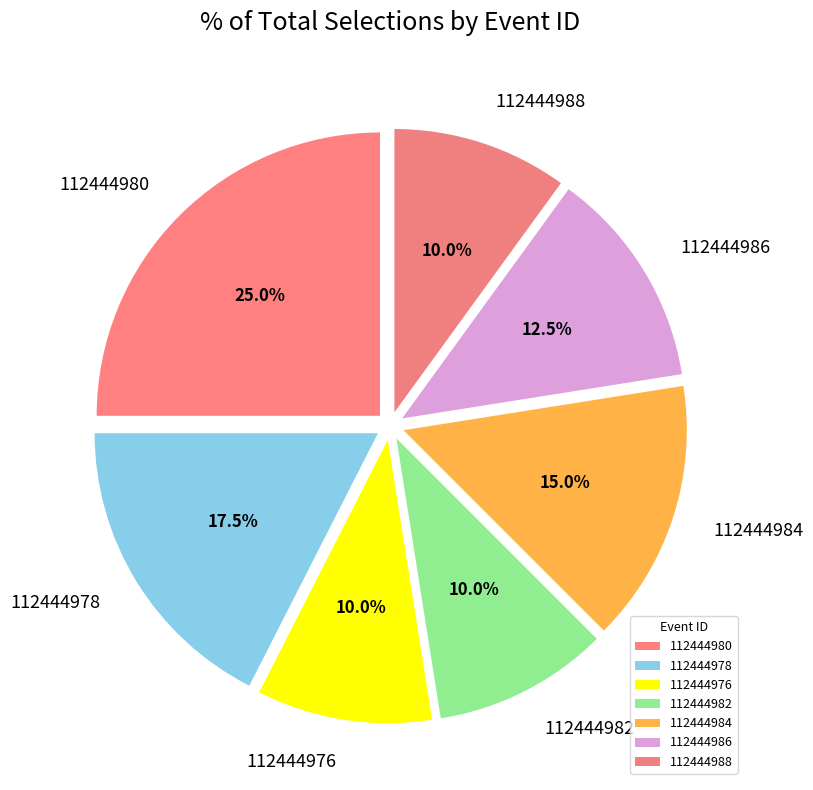

To the nearest percent, what is the combined percentage of 112444980 and 112444984?

40%